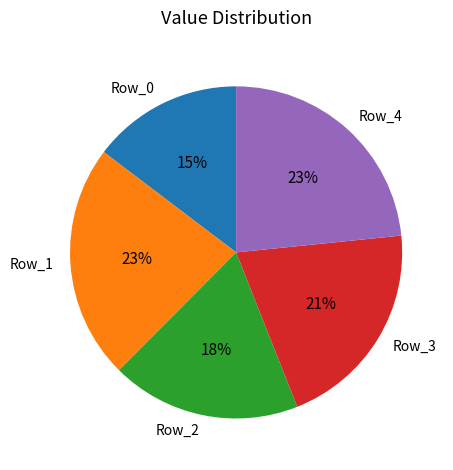

To the nearest percent, what is the combined percentage of Row_1 and Row_2?

41%